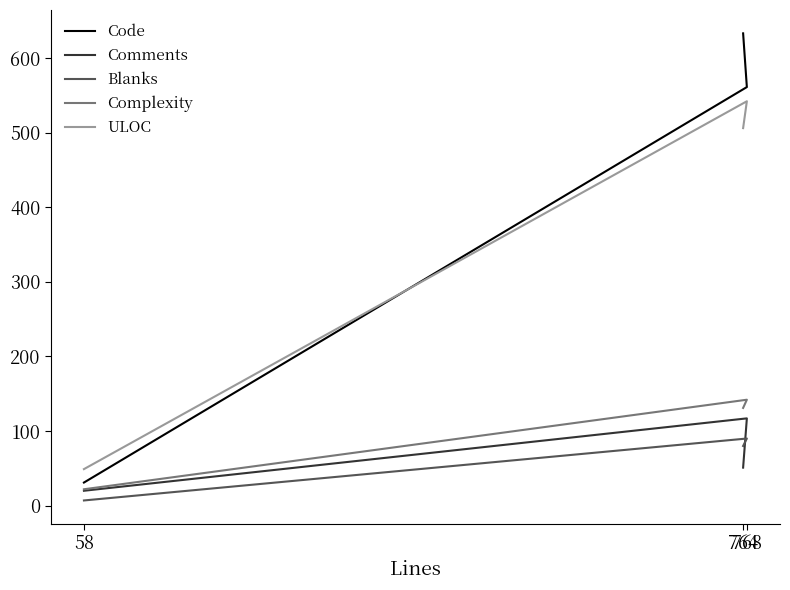

Reading left to right, transcribe all the data shown in this chart.

Code: 633	561	31
Comments: 51	117	20
Blanks: 80	90	7
Complexity: 131	142	22
ULOC: 506	542	49